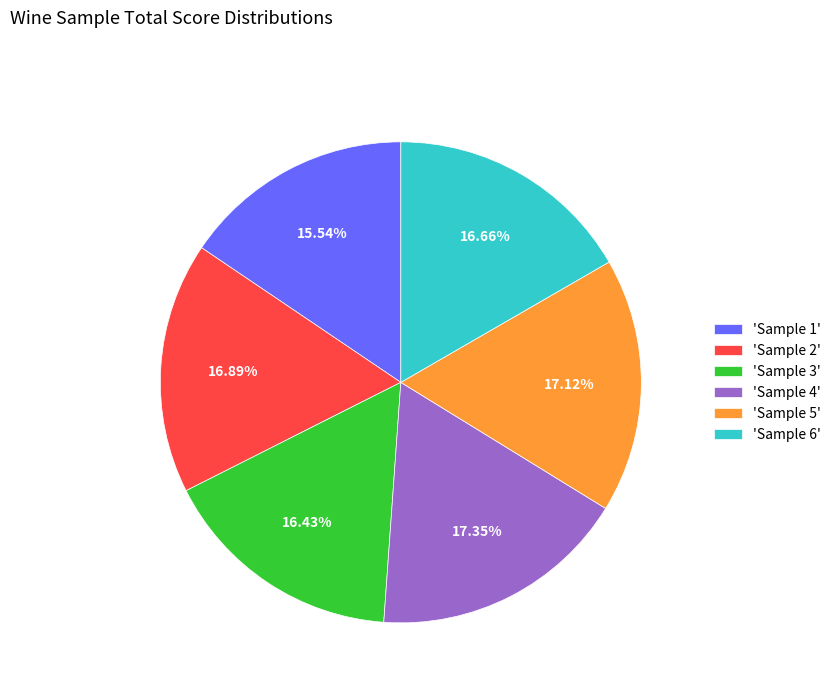

Is there any slice that represents more than half of the pie?

No